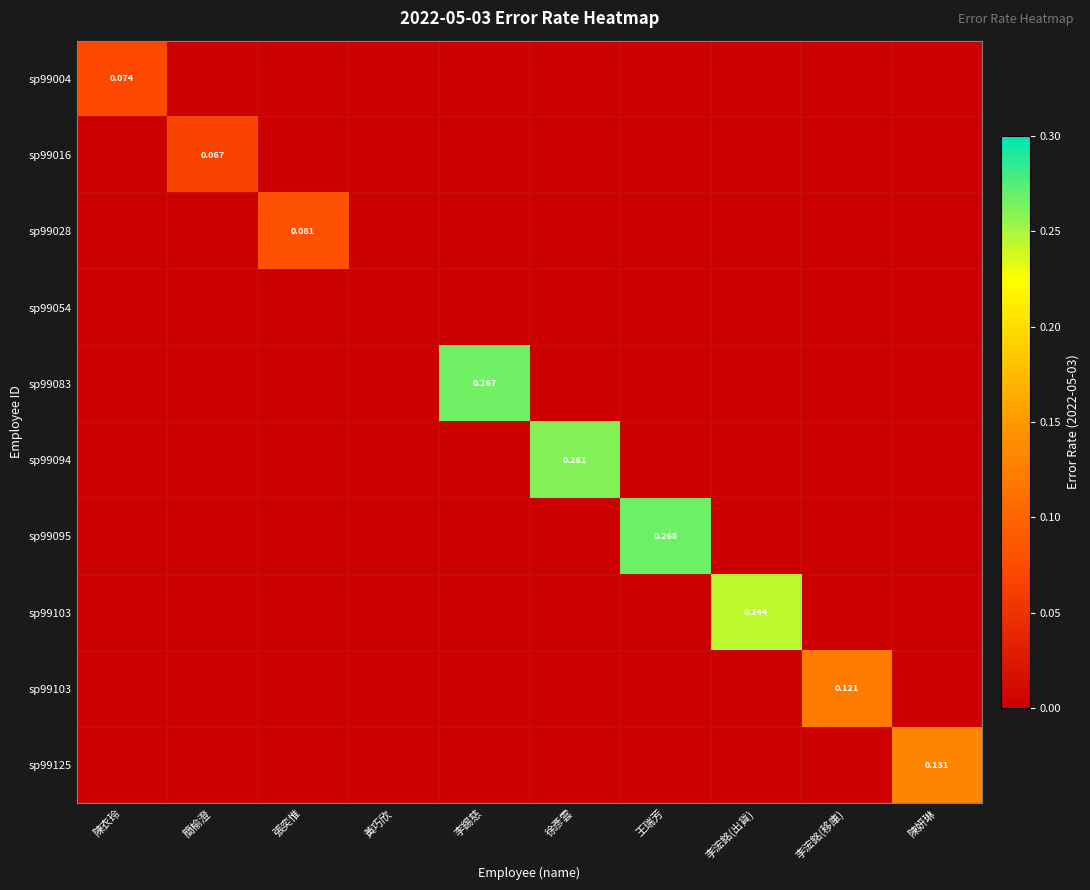

At how many categories does at least one series exceed 0?

9